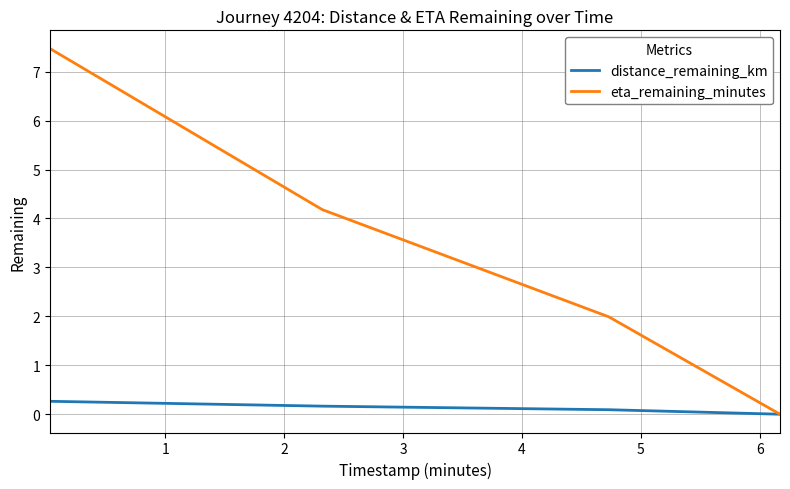

Which series has the widest spread of values?

eta_remaining_minutes